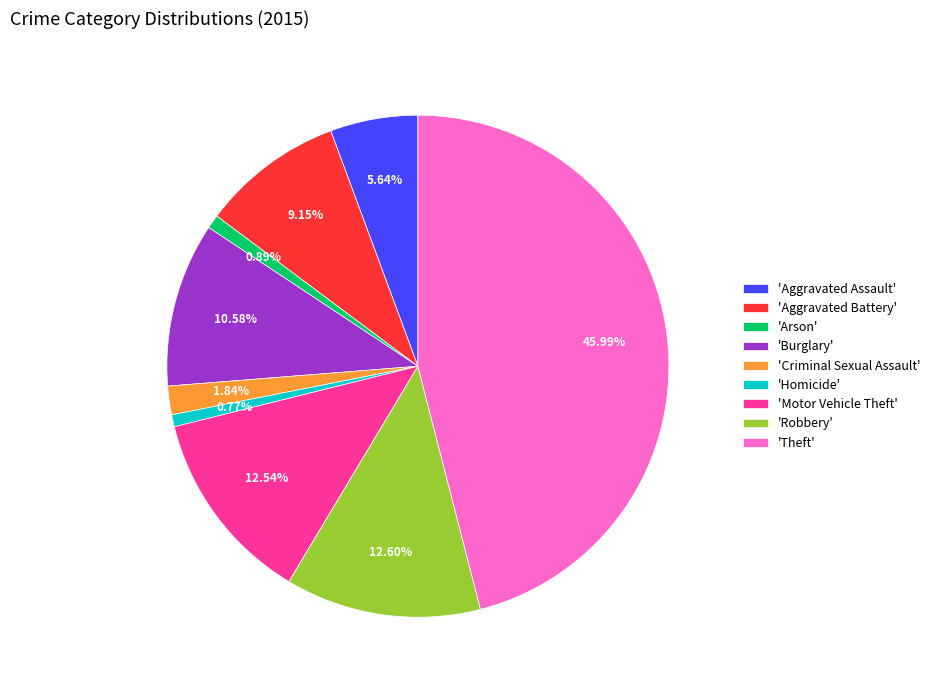

Does any single category account for the majority?

No